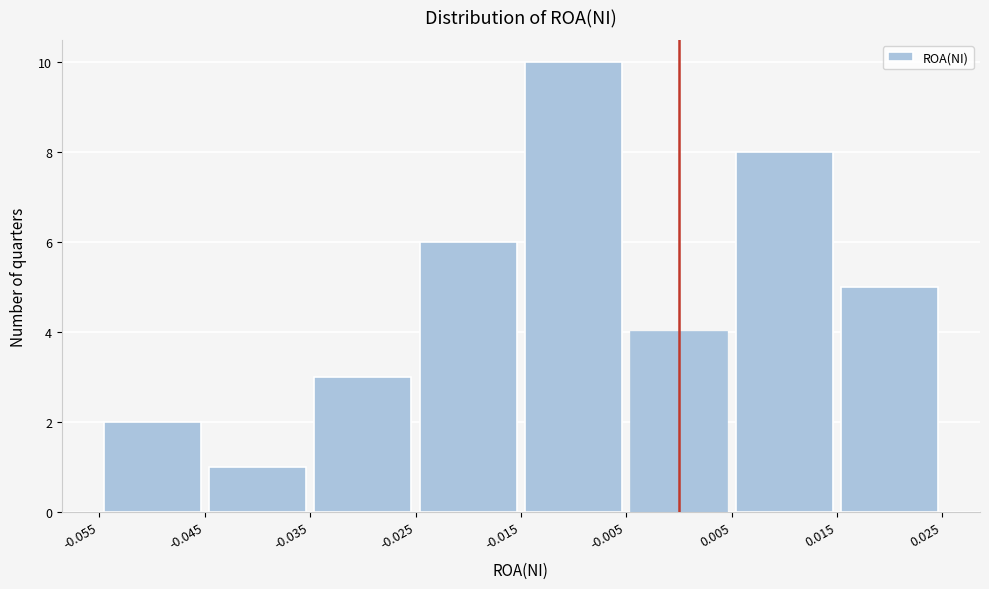

Reading left to right, transcribe this chart: for each bar, give the range it covers on the x-axis and its height. The values are not printed on the chart, so give them approximately, as read against the axis.

-0.055 to -0.045: 2
-0.045 to -0.035: 1
-0.035 to -0.025: 3
-0.025 to -0.015: 6
-0.015 to -0.005: 10
-0.005 to 0.005: 4
0.005 to 0.015: 8
0.015 to 0.025: 5